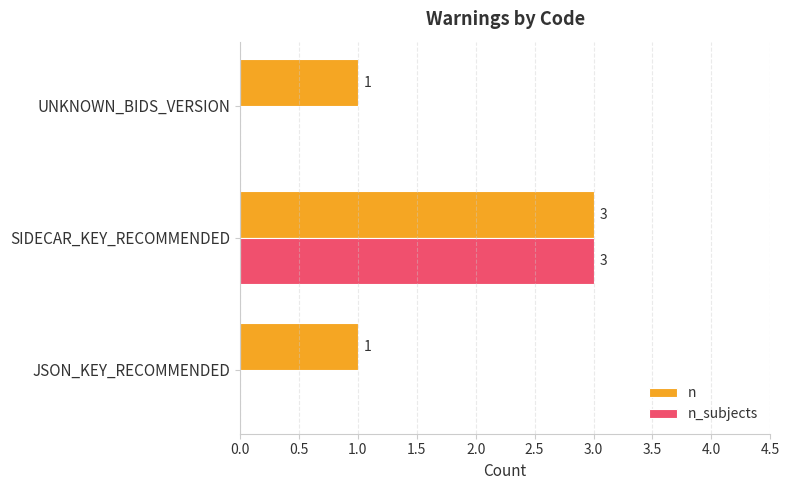

The n_subjects series shows 0 at JSON_KEY_RECOMMENDED. True or false?

True